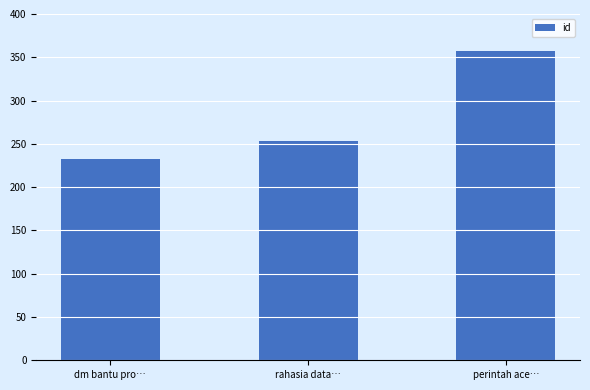

What is the value of the 3rd bar from the left?

357